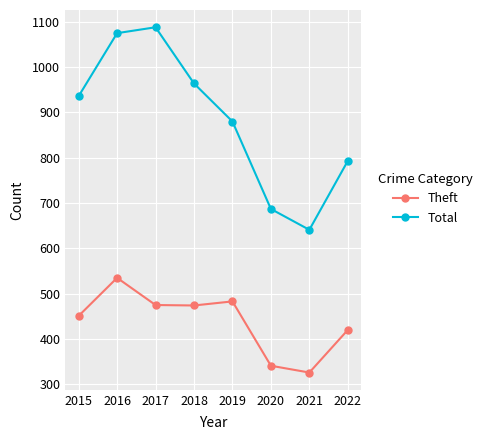

Which series has the largest range (max minus min)?

Total